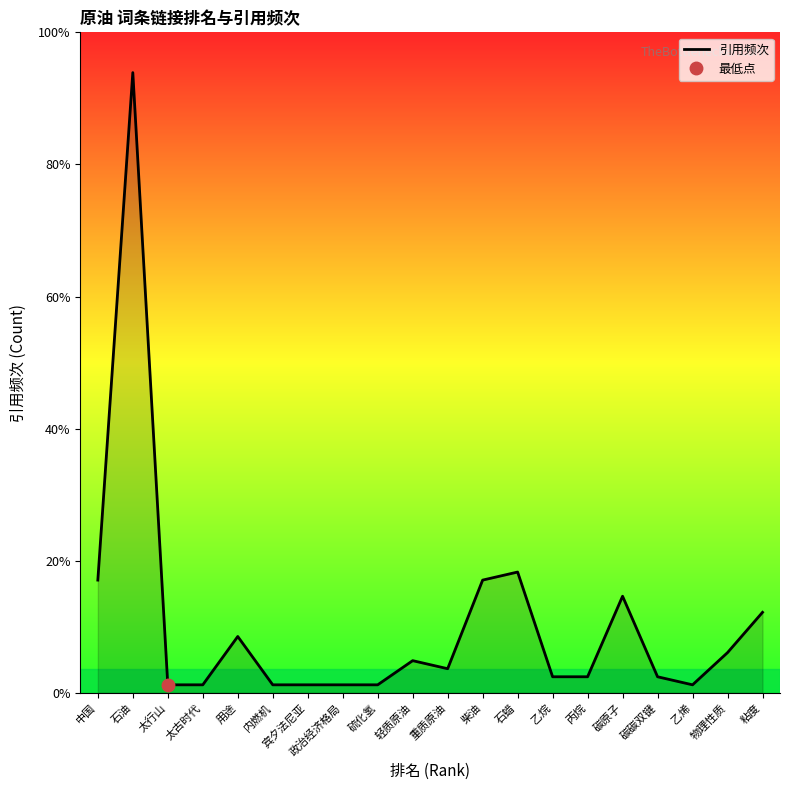

Which has a higher value, 碳碳双键 or 政治经济格局?

碳碳双键